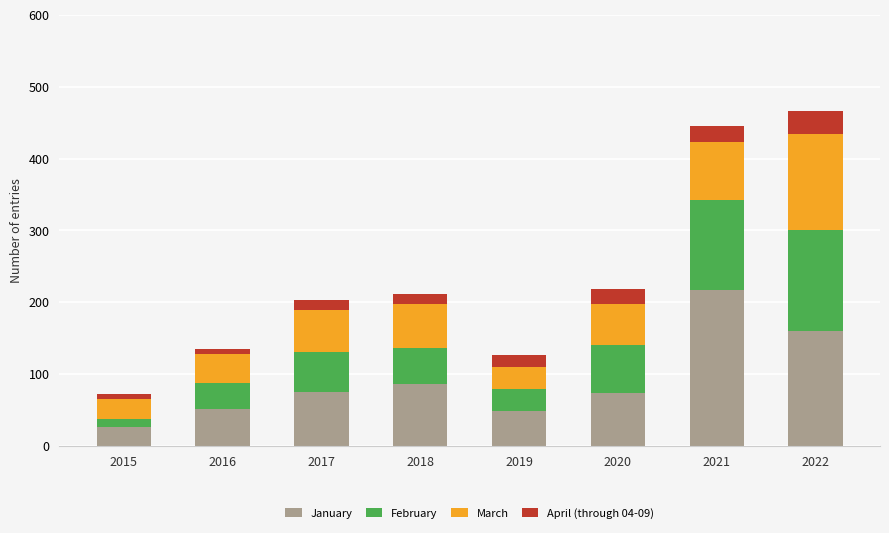

What is the maximum value for January?

217